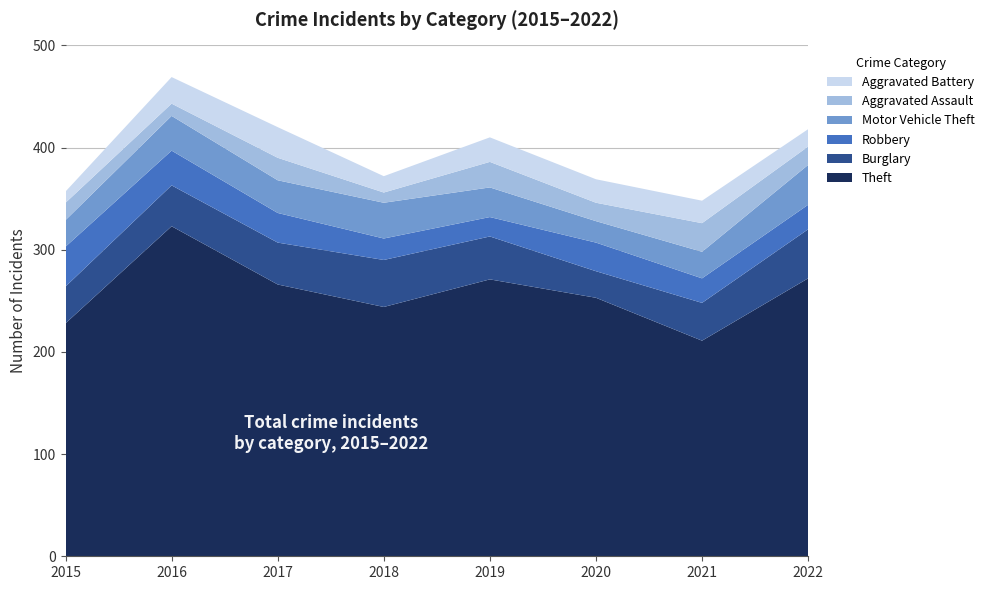

Reading left to right, list all the values displayed in this chart.

Theft: 228	323	266	244	271	253	211	272
Burglary: 36	40	41	46	42	26	37	48
Robbery: 39	34	29	21	19	28	24	24
Motor Vehicle Theft: 26	34	32	35	29	21	26	39
Aggravated Assault: 17	12	22	10	25	18	28	18
Aggravated Battery: 11	26	30	16	24	23	22	17